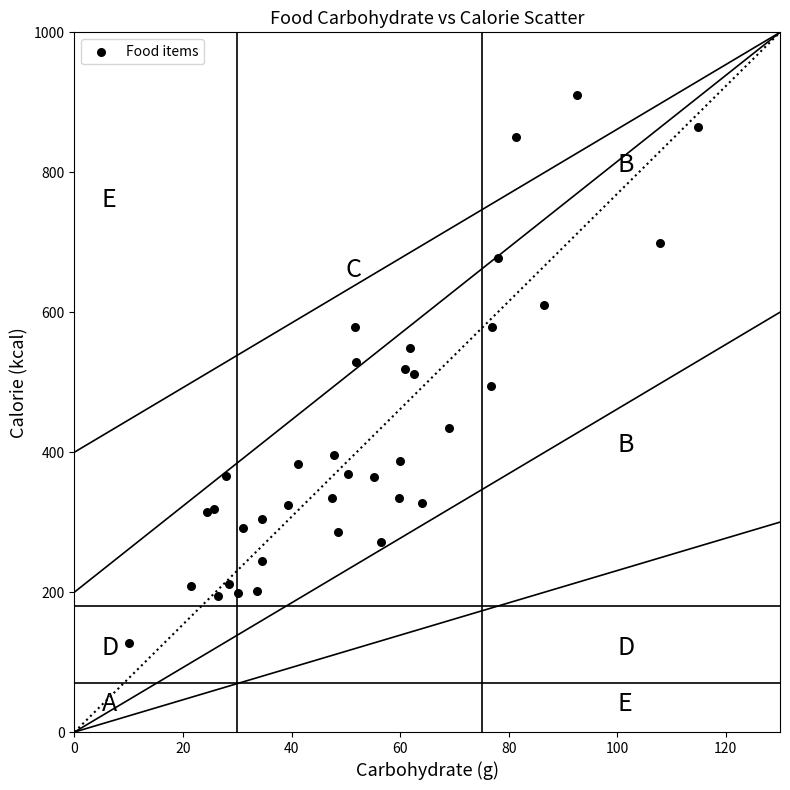

What is the range of Y values (max minus min)?

784